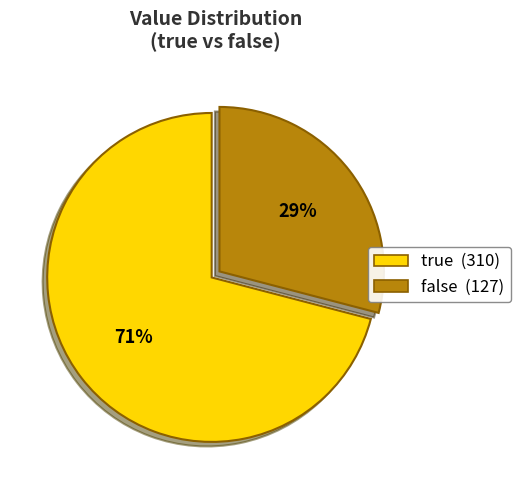

Which category has the biggest portion of the pie?

true